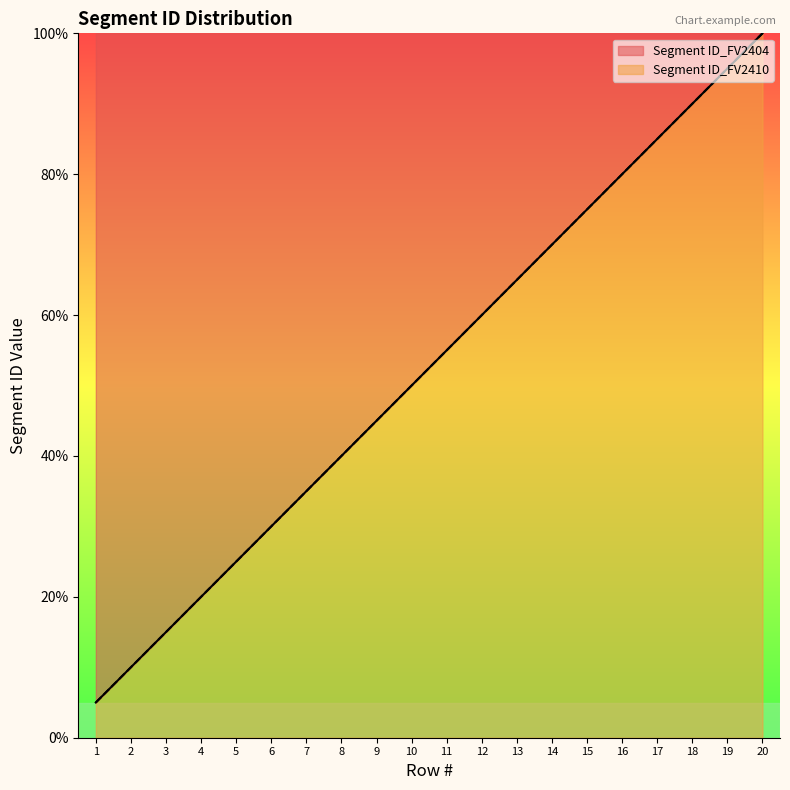

At which category is the sum across all series the highest?

20